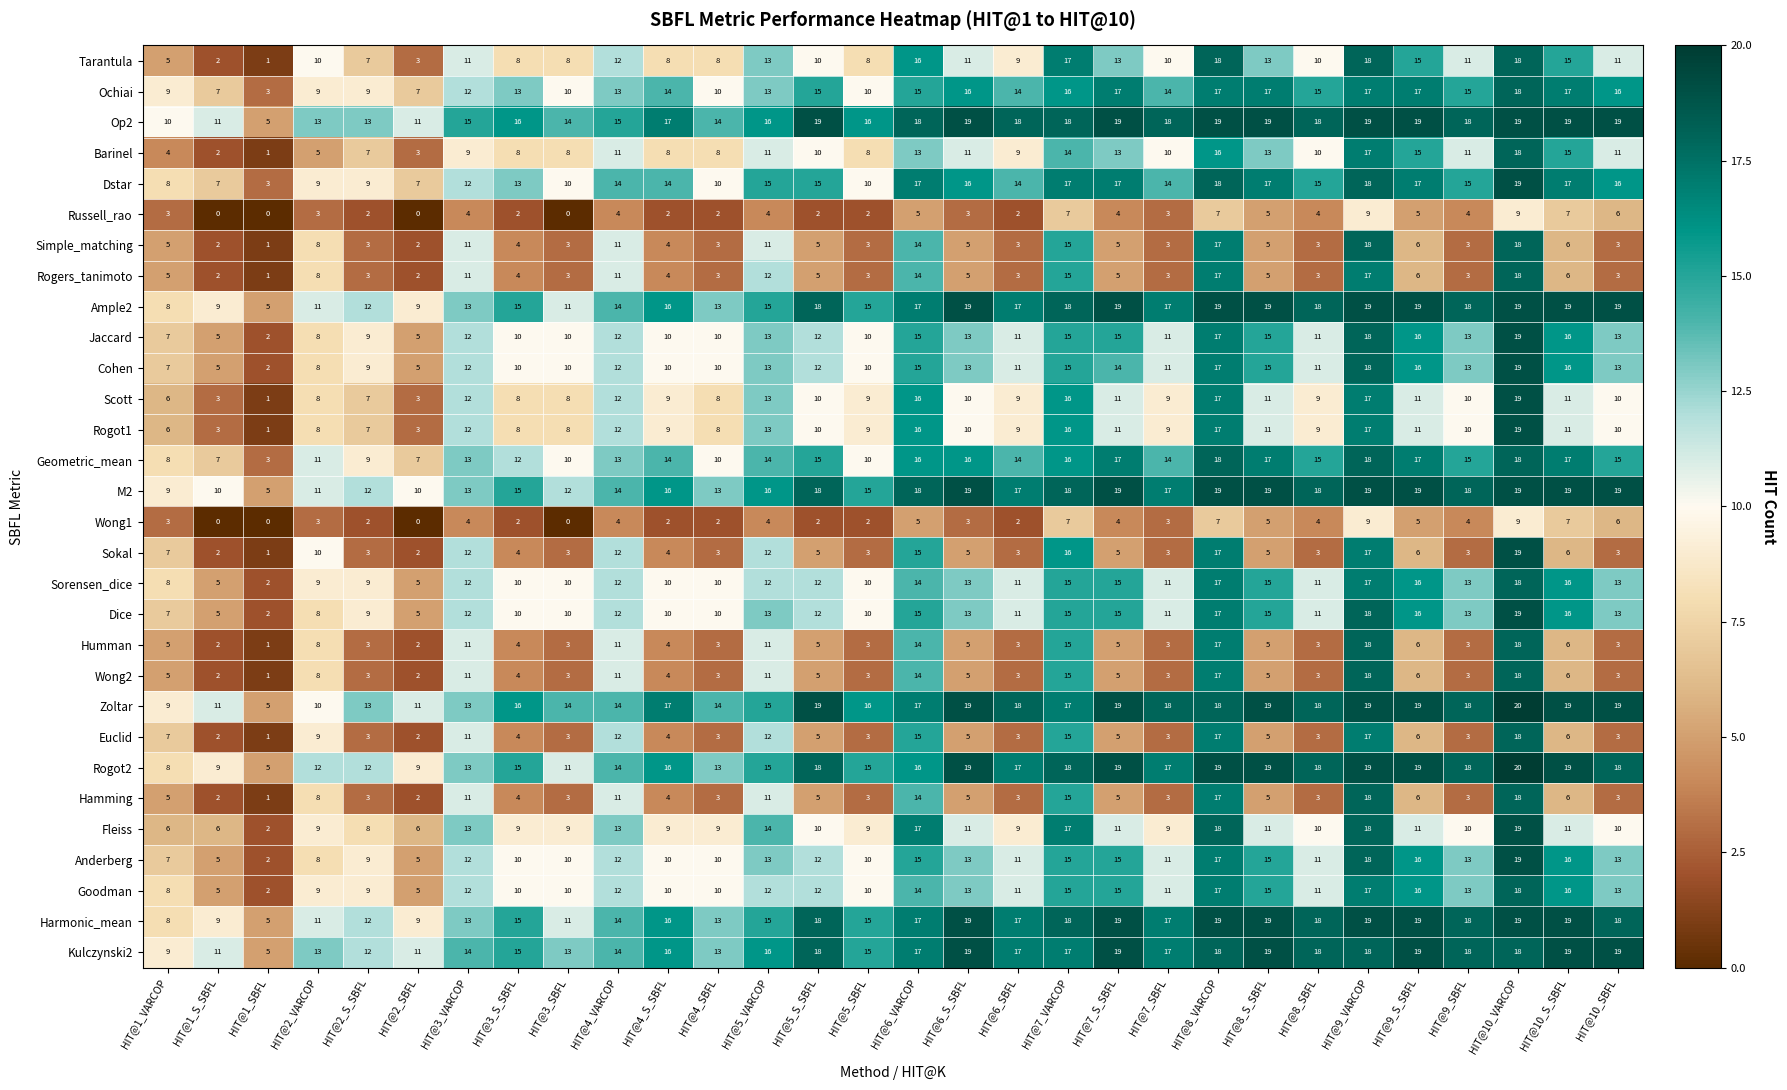

What is the difference between the highest and lowest values at HIT@9_SBFL?

15